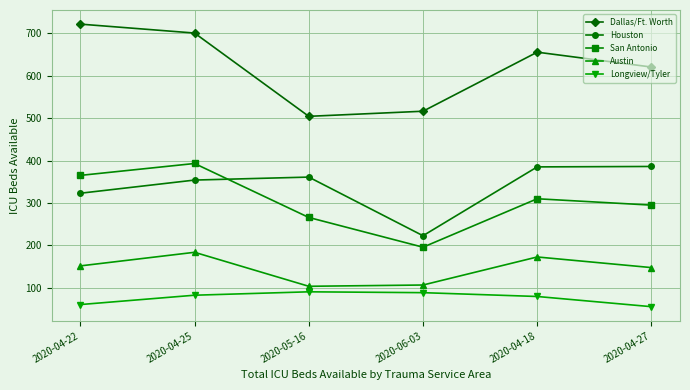

Does the chart display data point markers on the line(s)?

Yes